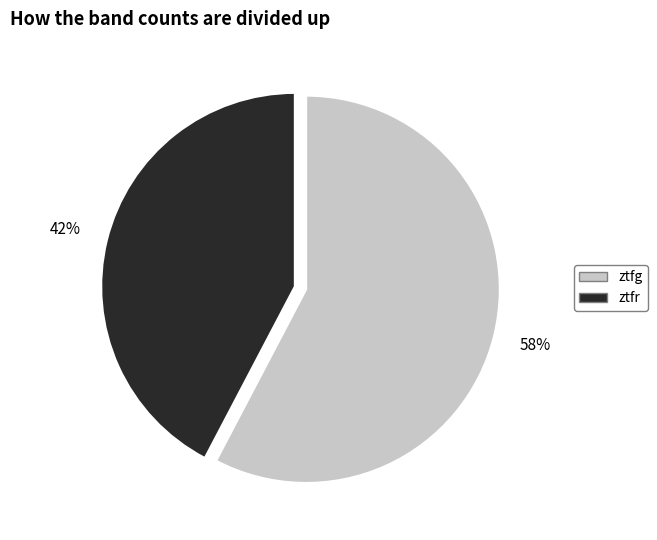

Rank the categories by value from highest to lowest.

ztfg, ztfr